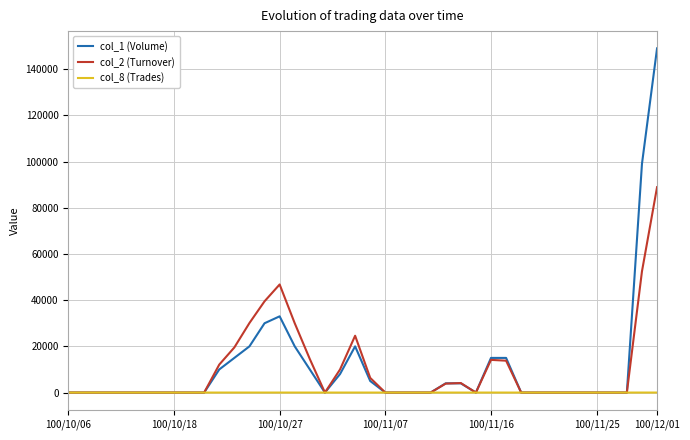

Which series has the largest range (max minus min)?

col_1 (Volume)